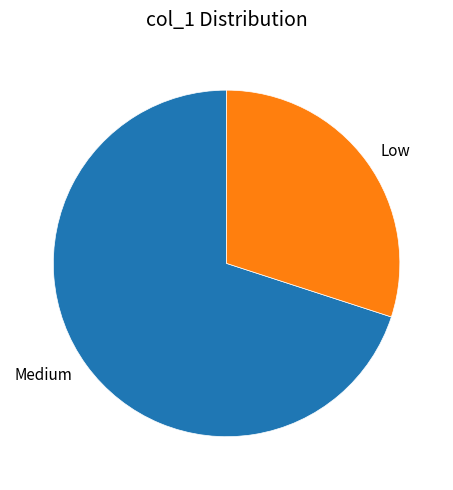

Which slice represents more than half of the pie?

Medium